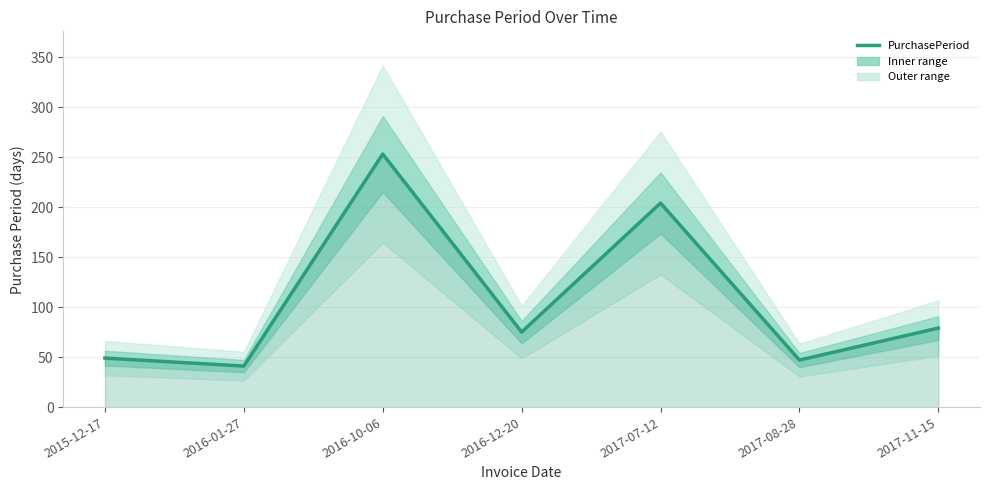

Is it true that the value at 2016-12-20 is 23?

False